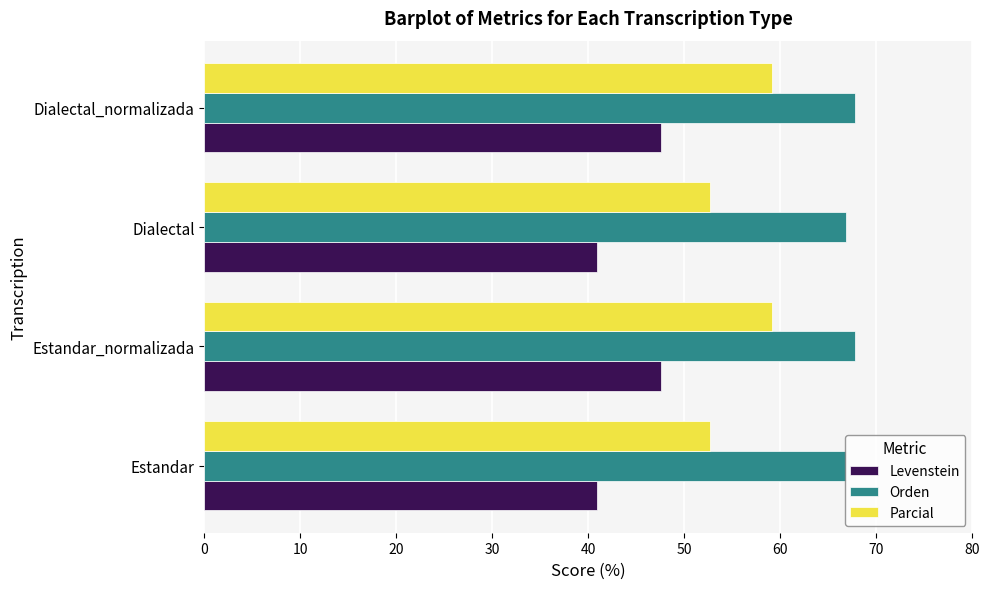

Read the Orden value at Dialectal.

66.8